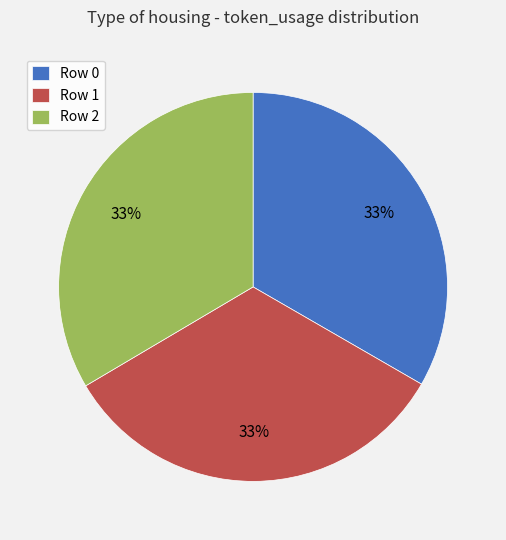

Do Row 2 and Row 1 together represent more than half of the pie?

Yes